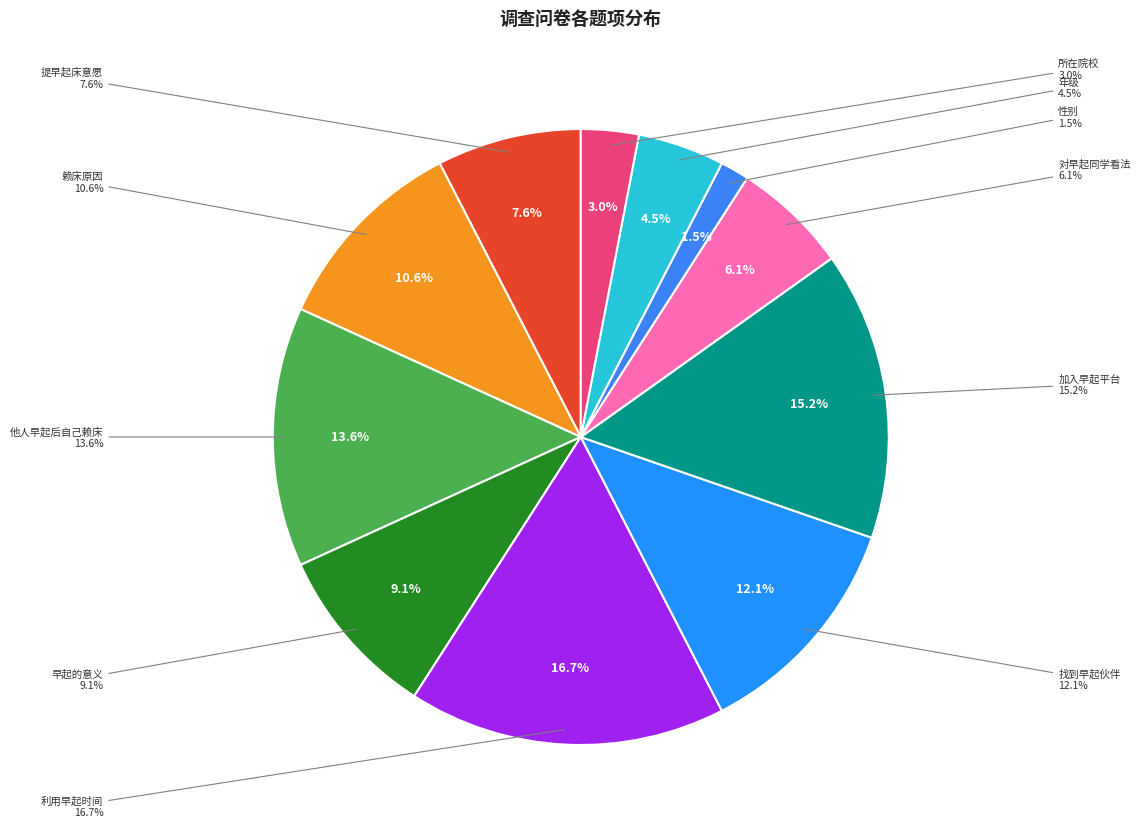

Does any single category account for the majority?

No